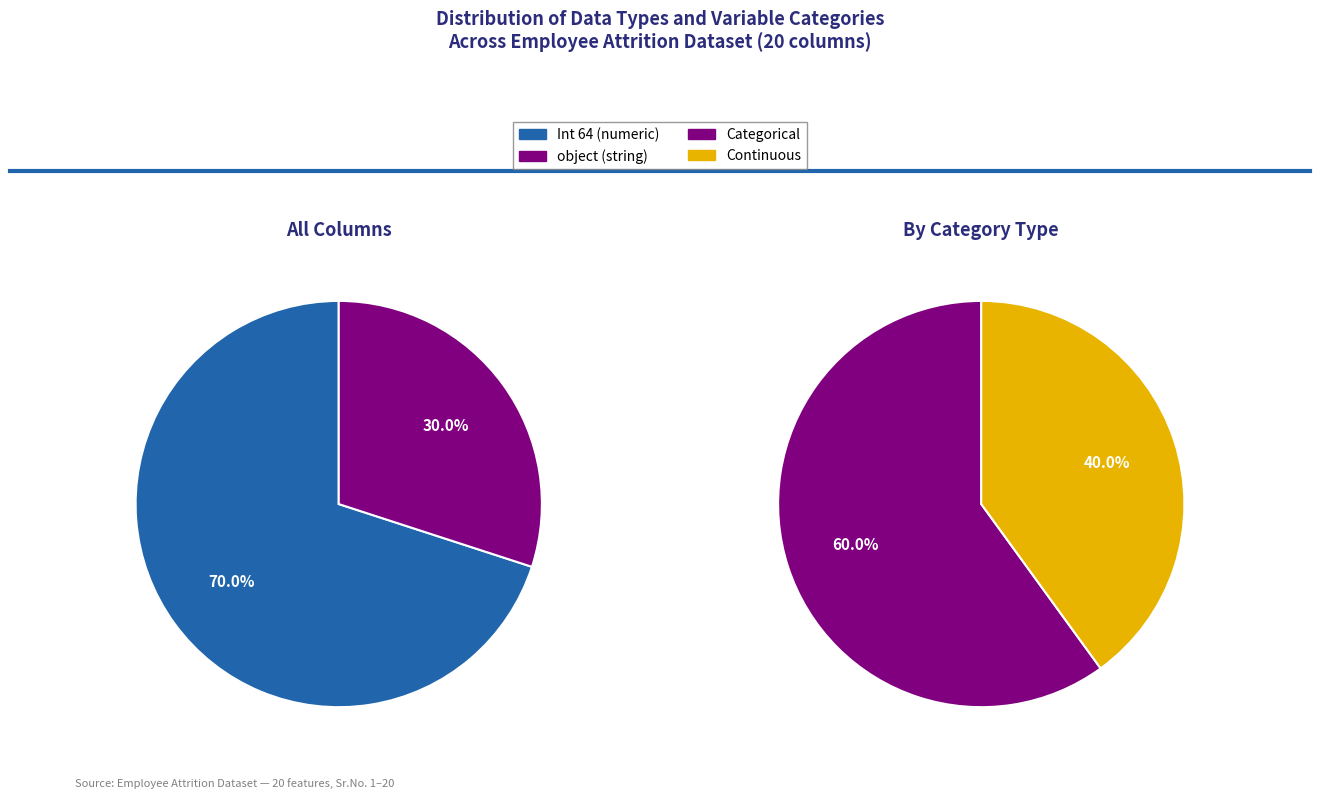

True or false: object accounts for 21% of the total.

False